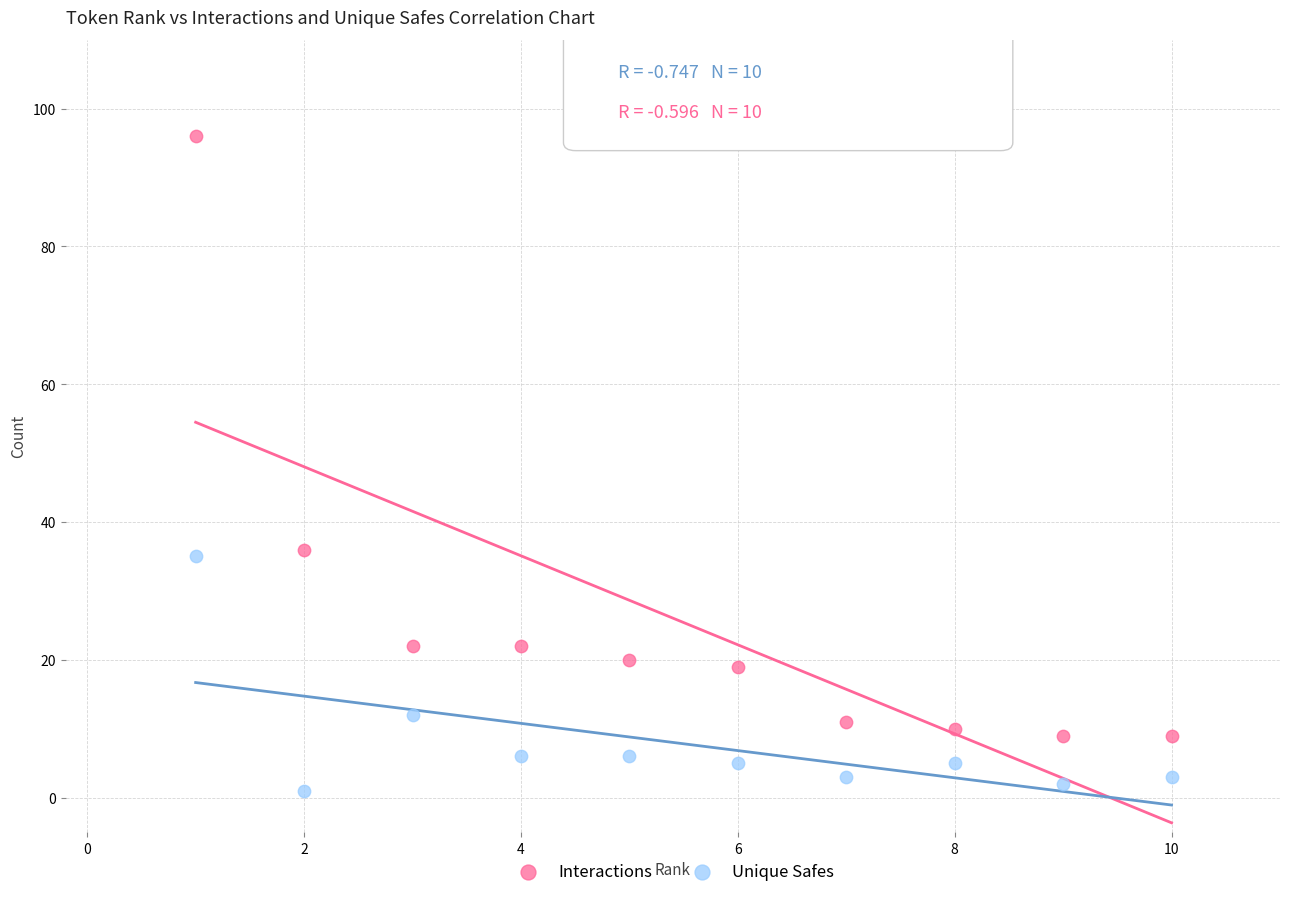

What are all the series names shown in the legend?

Interactions, Unique Safes